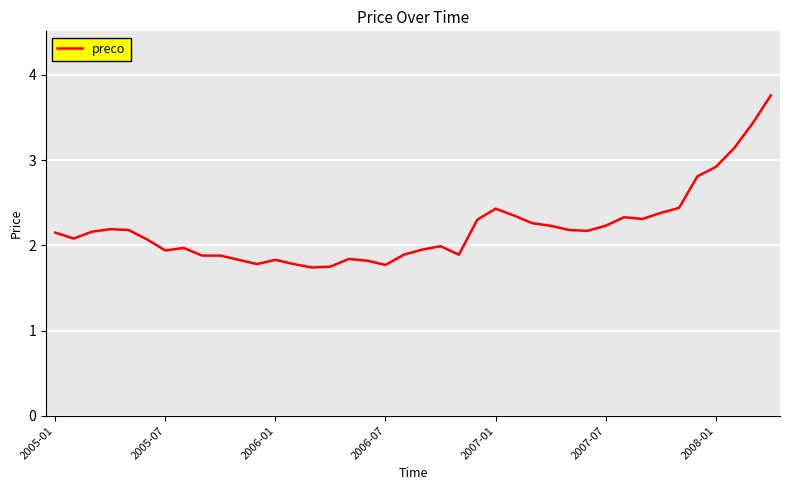

What is the sum of all values?

88.0